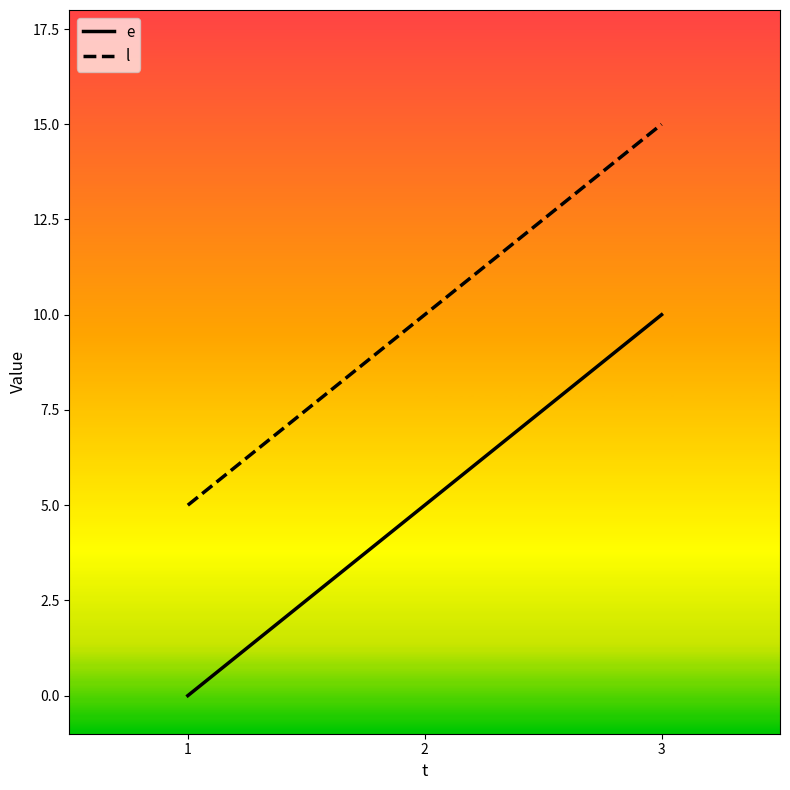

What is the difference between the highest and lowest values at 1?

5